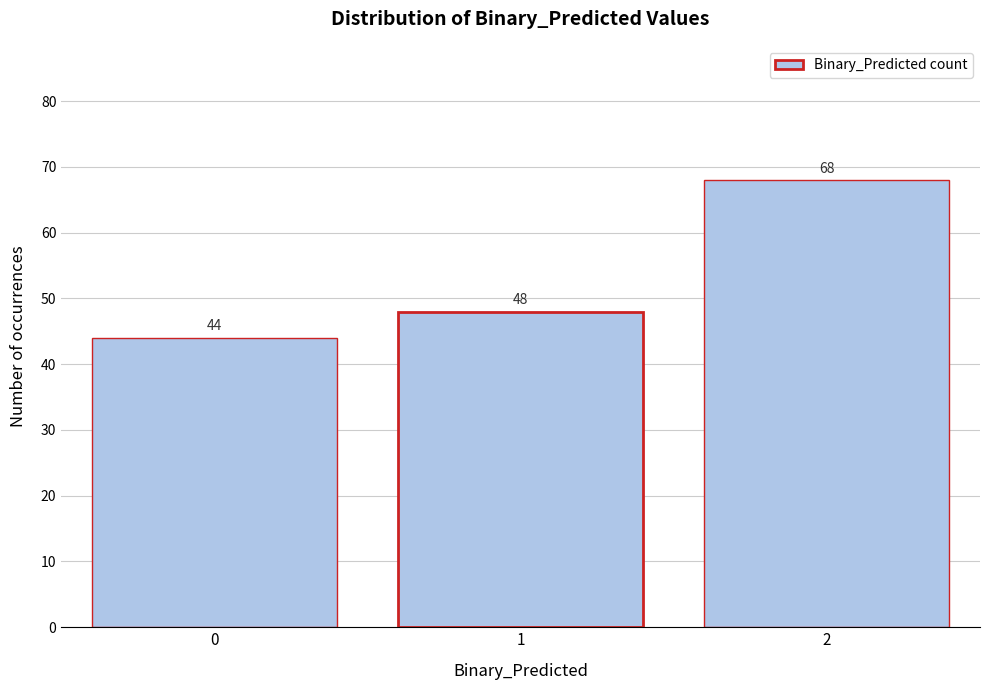

Reading left to right, list all the values displayed in this chart.

0=44	1=48	2=68